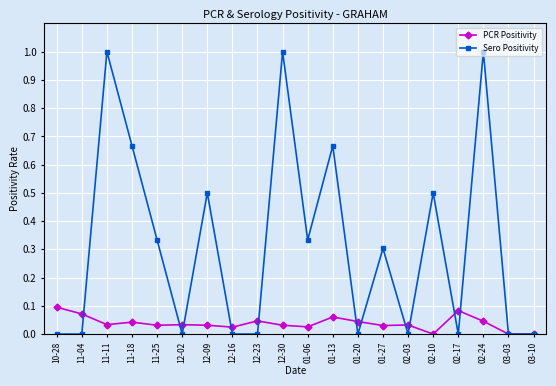

How many interior local peaks does the Sero Positivity series have?

7